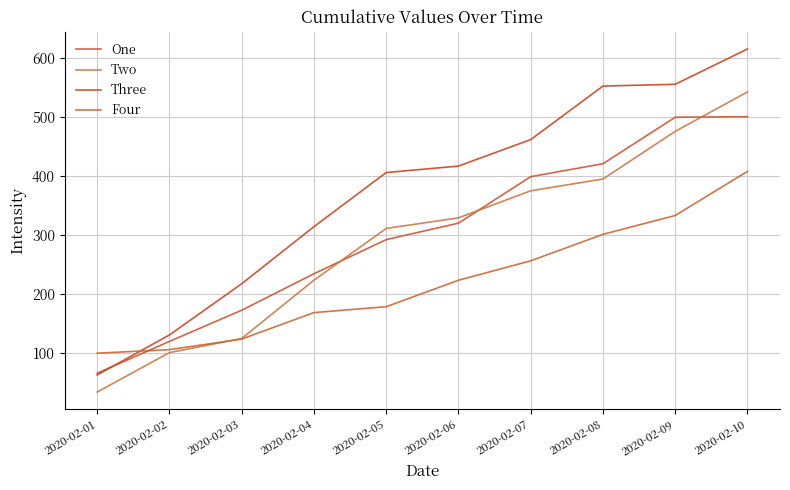

What is the value of the Two point at the 9th from the left?

476